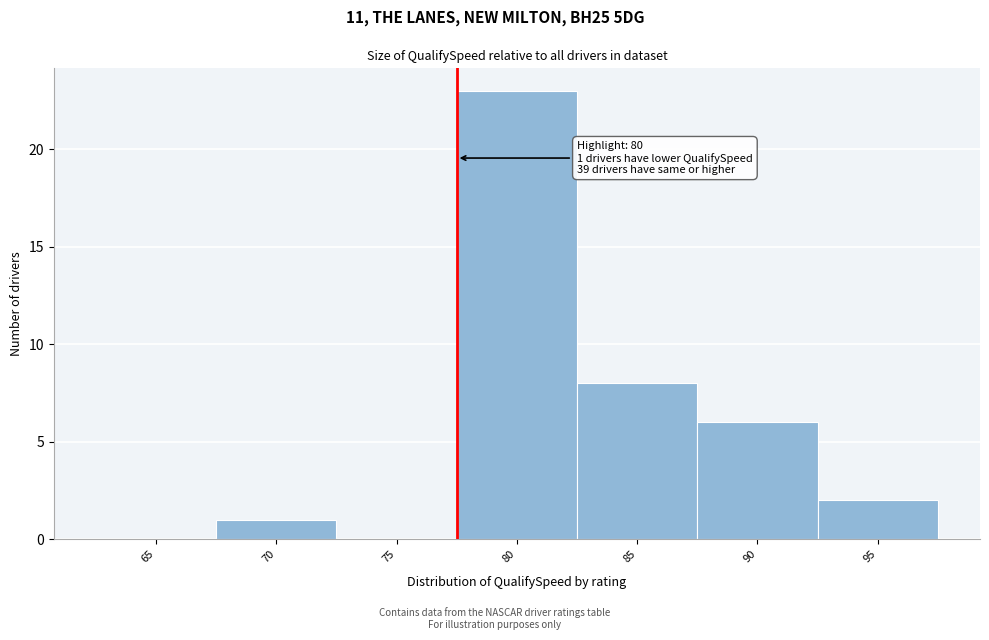

Reading left to right, what are all the values shown in this chart?

65=0	70=1	75=0	80=23	85=8	90=6	95=2